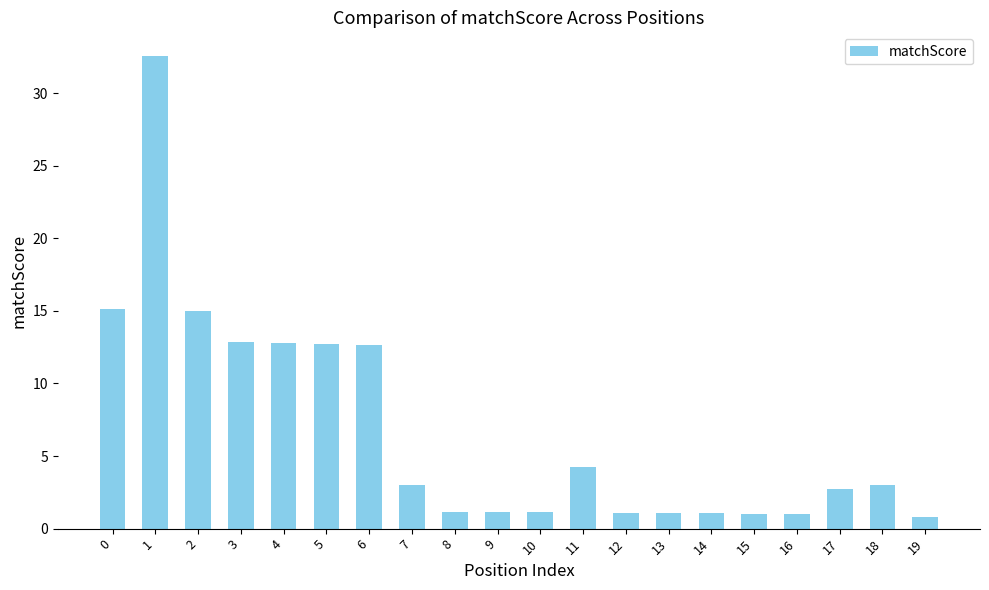

What is the difference between the maximum and minimum values?

31.7